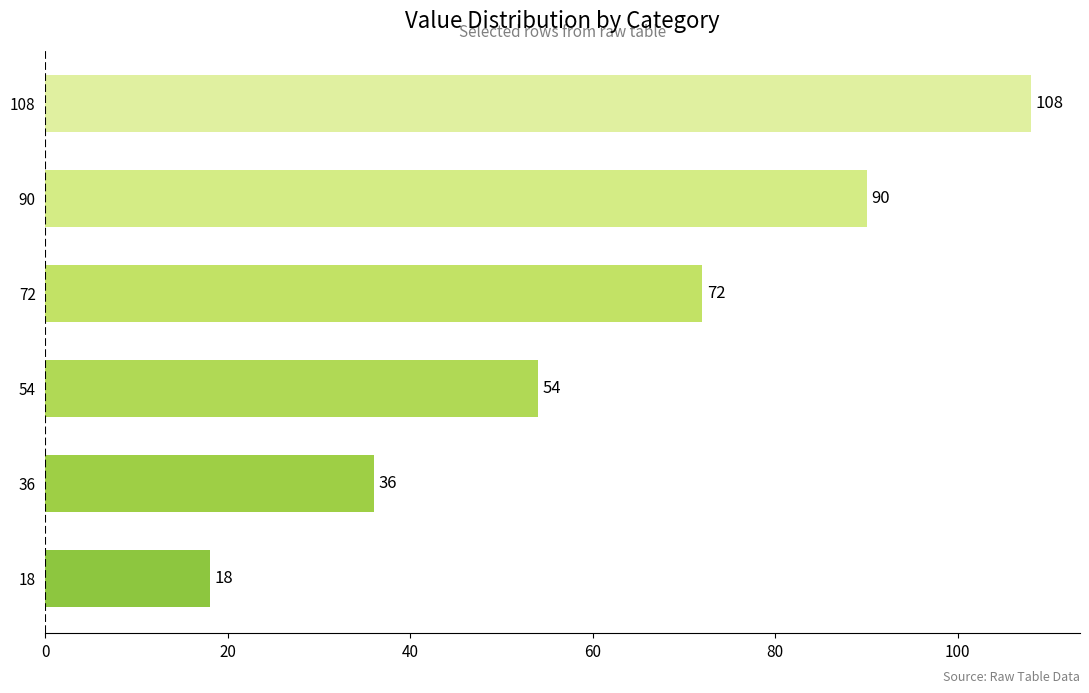

How many bars are there in total?

6